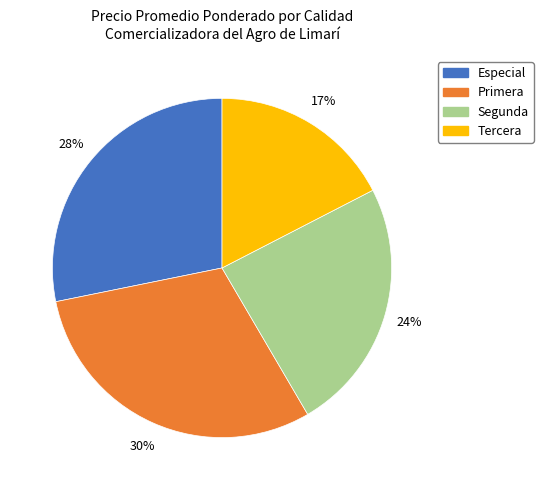

Which slice is the smallest?

Tercera